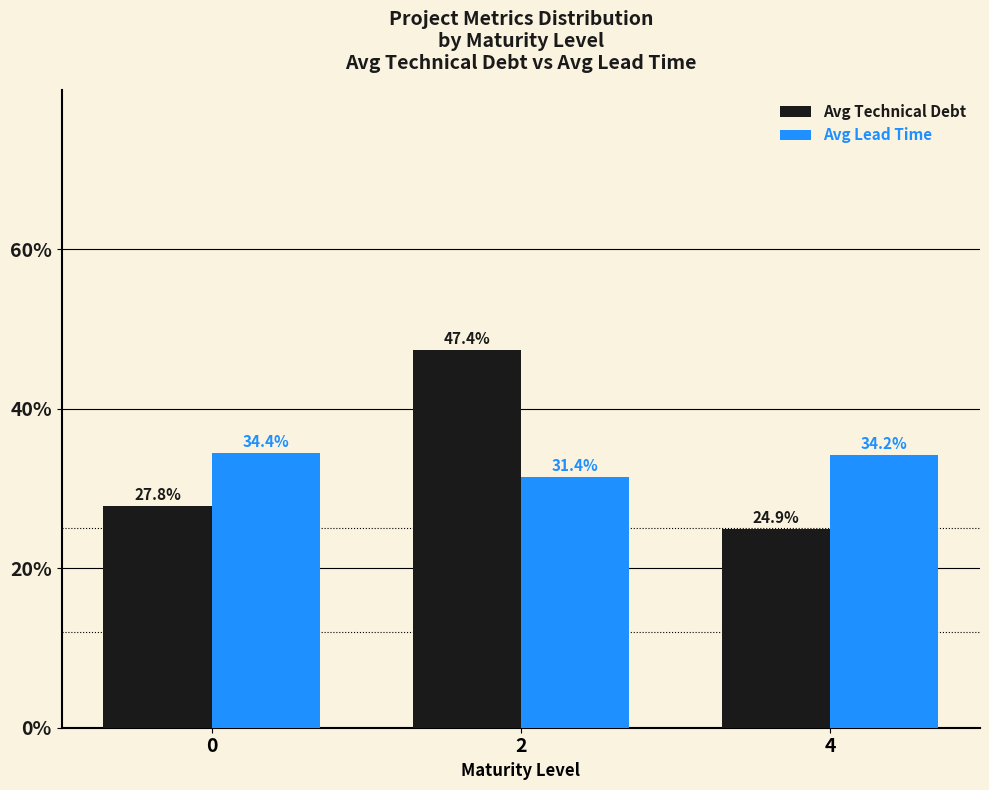

Reading left to right, list all the values displayed in this chart.

Avg Technical Debt: 0=27.8	2=47.4	4=24.9
Avg Lead Time: 0=34.4	2=31.4	4=34.2